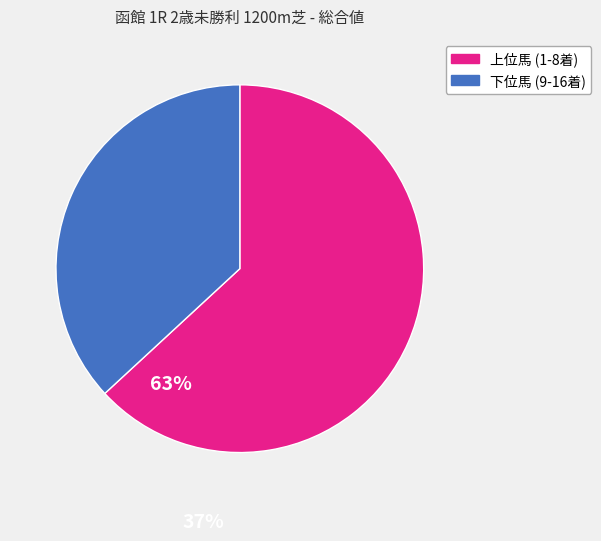

Count the number of slices in the pie.

2